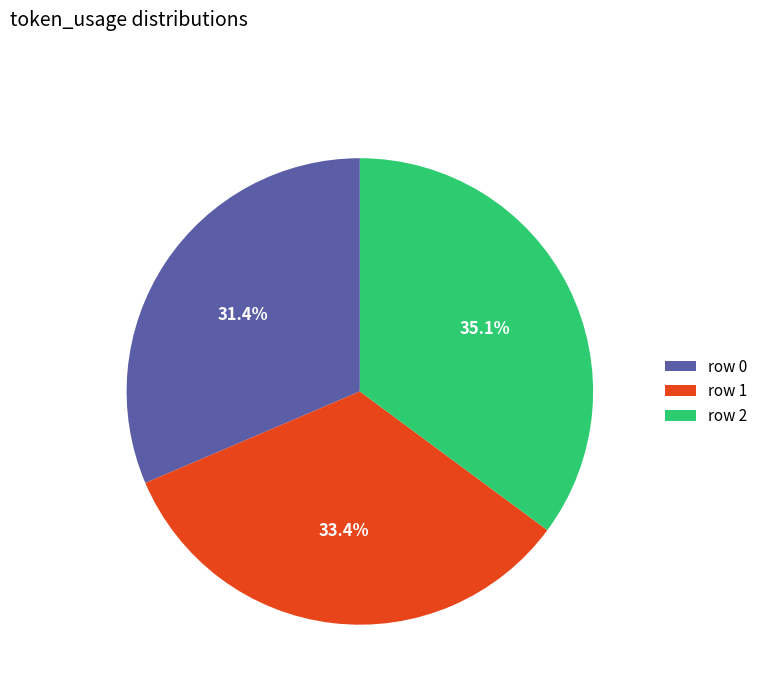

Rank the categories by value from lowest to highest.

row 0, row 1, row 2